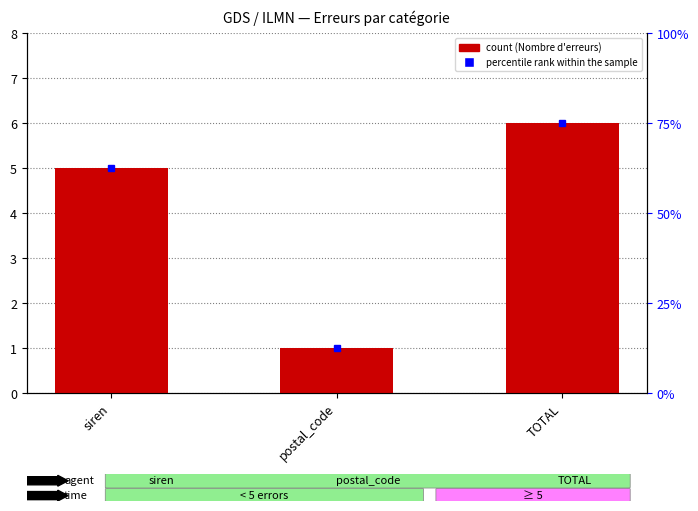

Reading right to left, what are all the values shown in this chart?

6	1	5